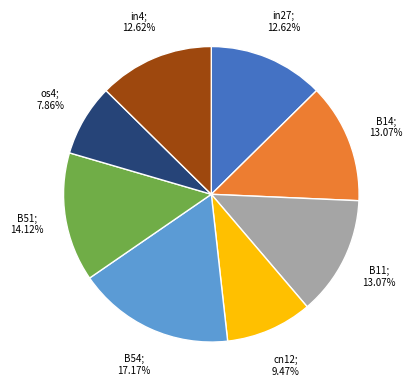

Is there any slice that represents more than half of the pie?

No